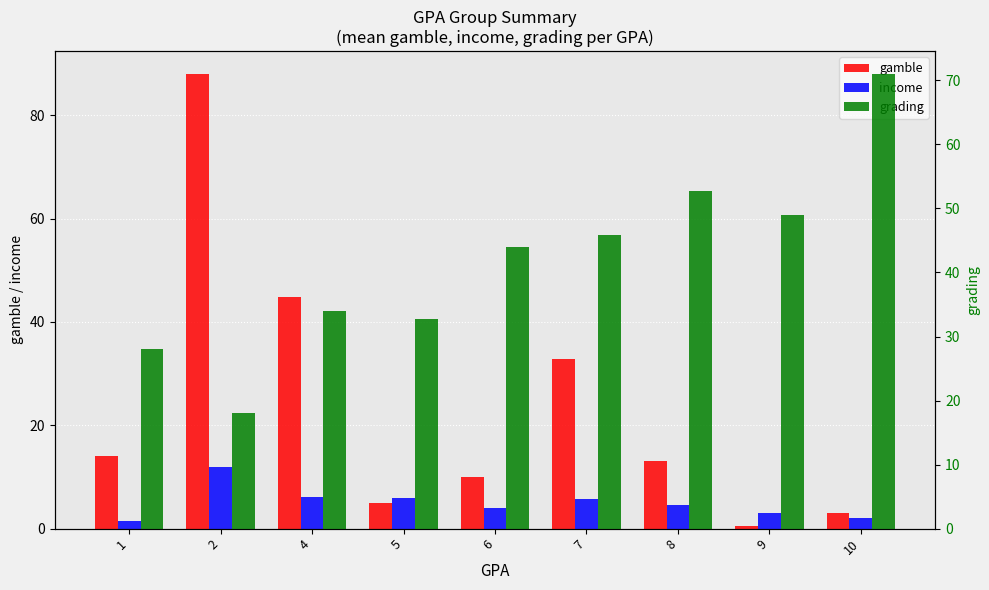

What is the difference between the second highest and second lowest values in the grading series?

24.7